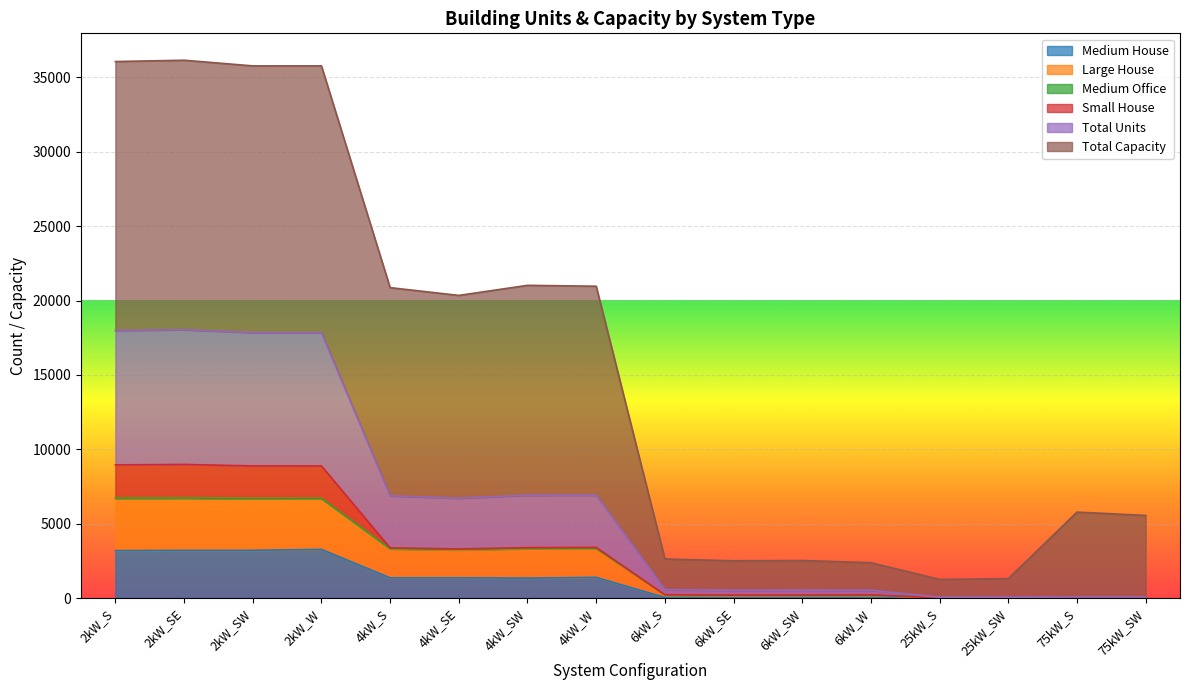

What is the maximum value for Medium House?

3270